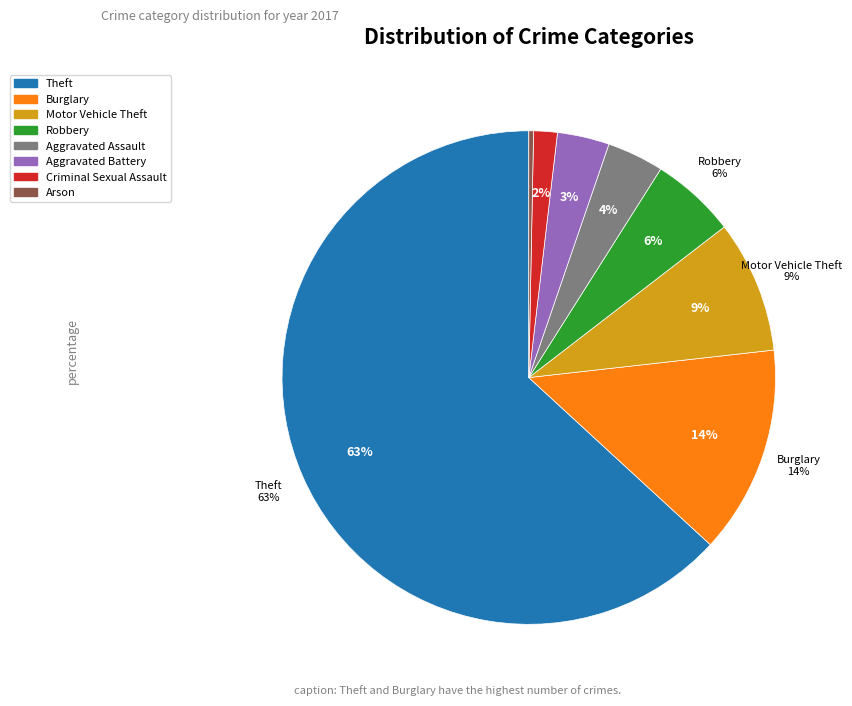

Count the number of slices in the pie.

8